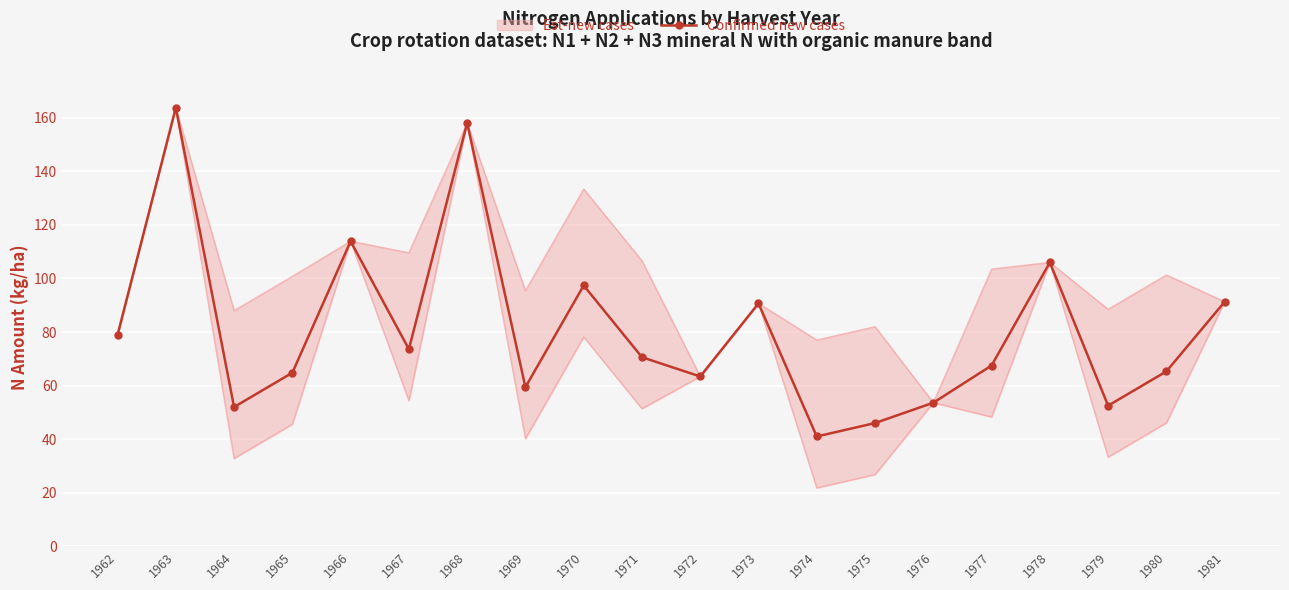

At which label is the value closest to 102?

1978